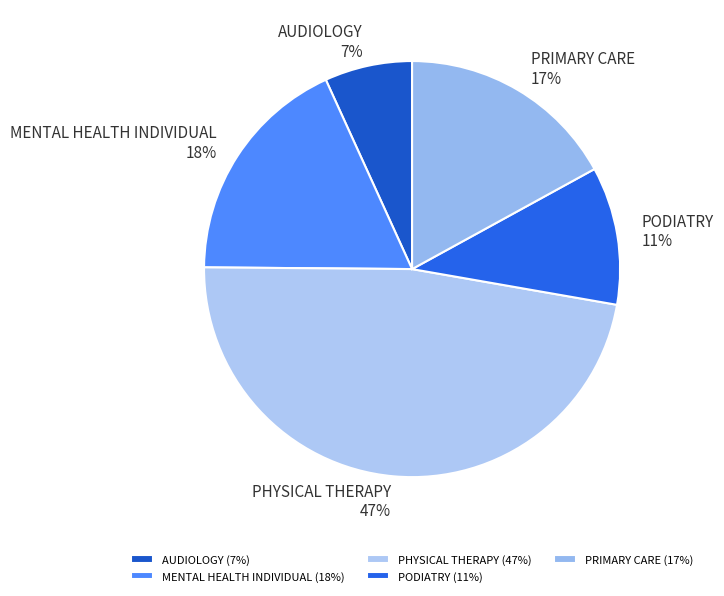

To the nearest percent, what portion does AUDIOLOGY represent?

7%